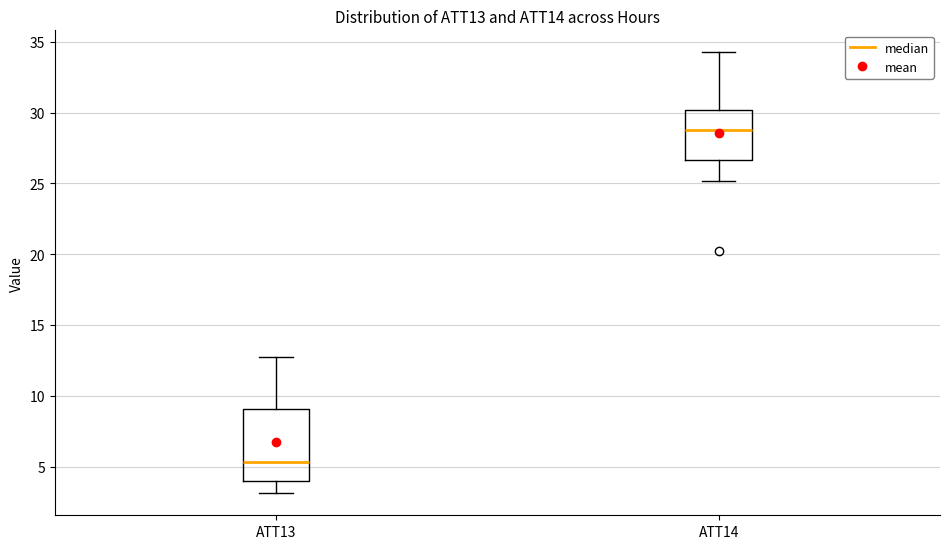

Which box's median line is the lowest?

ATT13